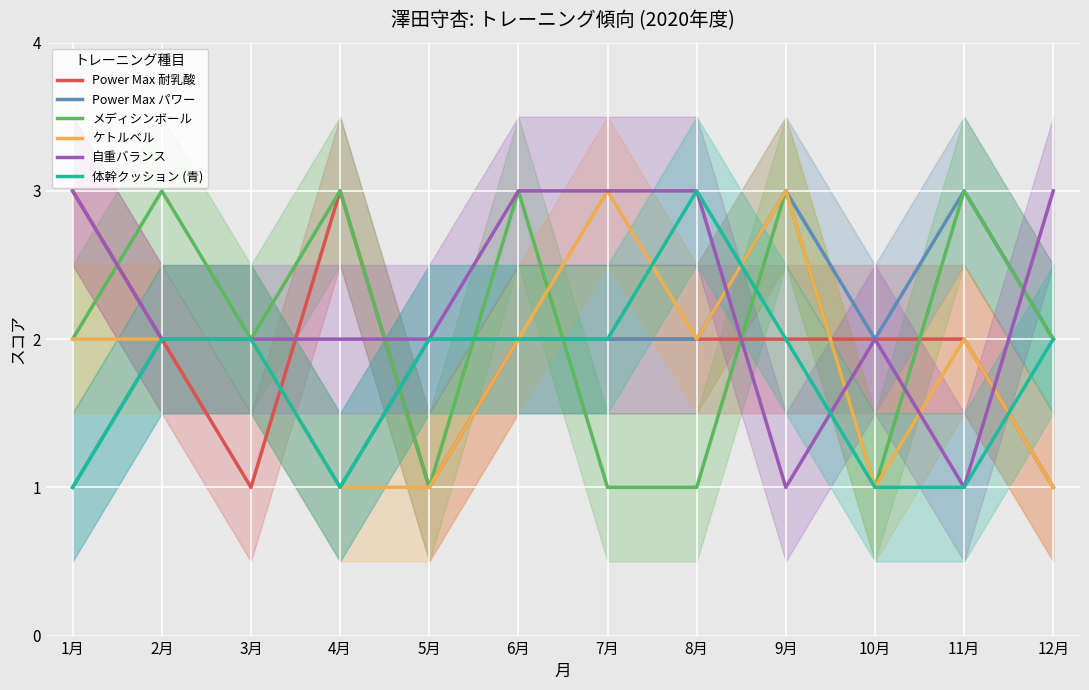

How many categories are shown in the chart?

12